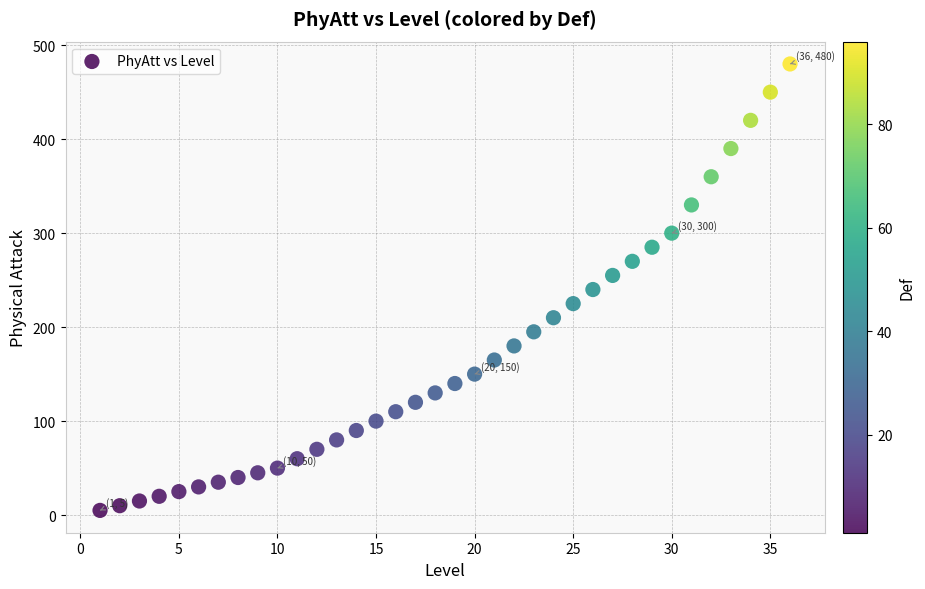

What is the range of Y values (max minus min)?

475